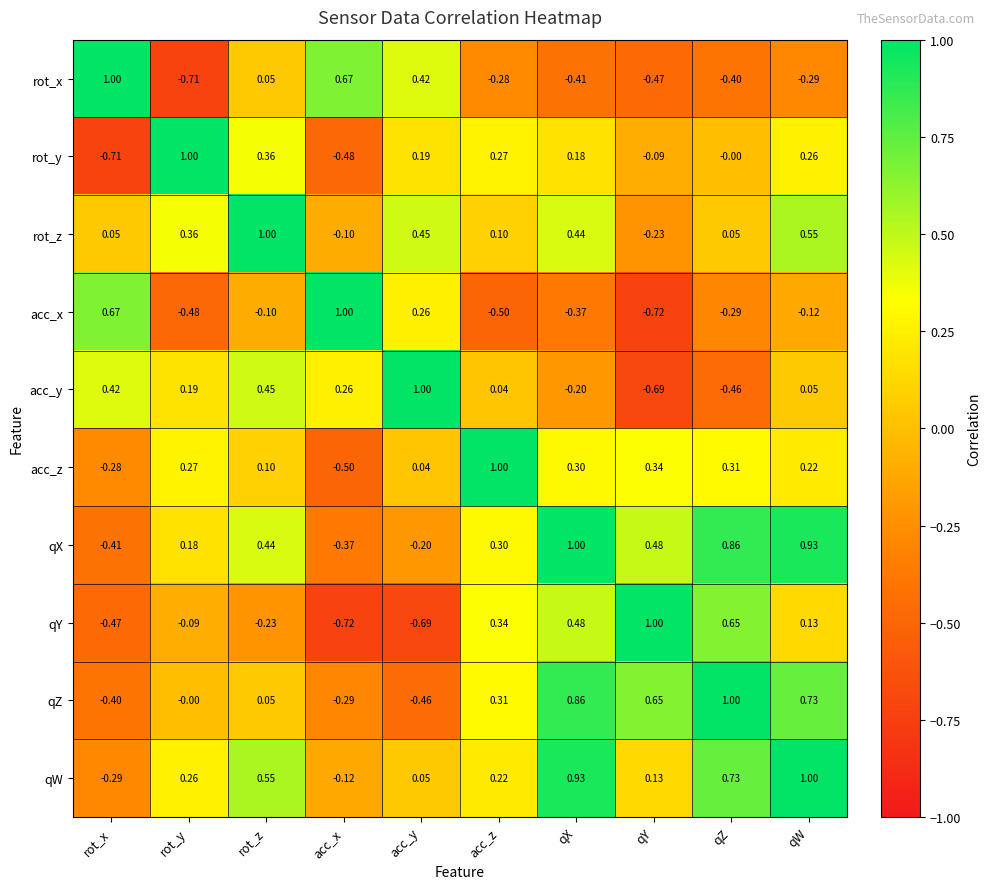

Which series changed the most between rot_z and acc_y?

qX